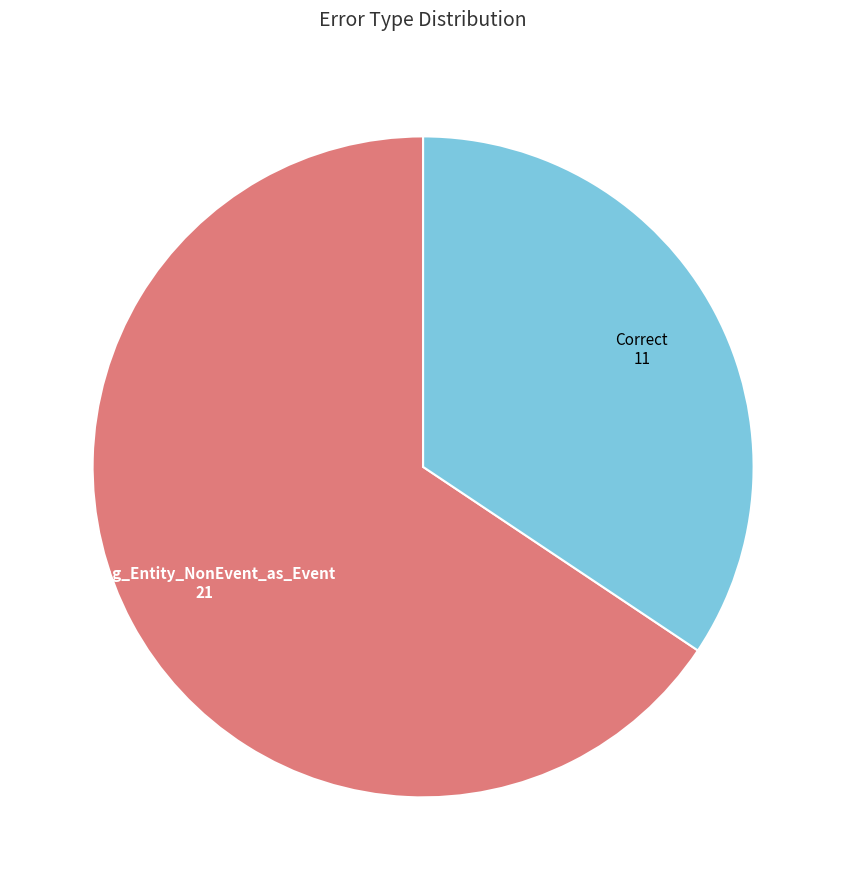

Count the number of slices in the pie.

2